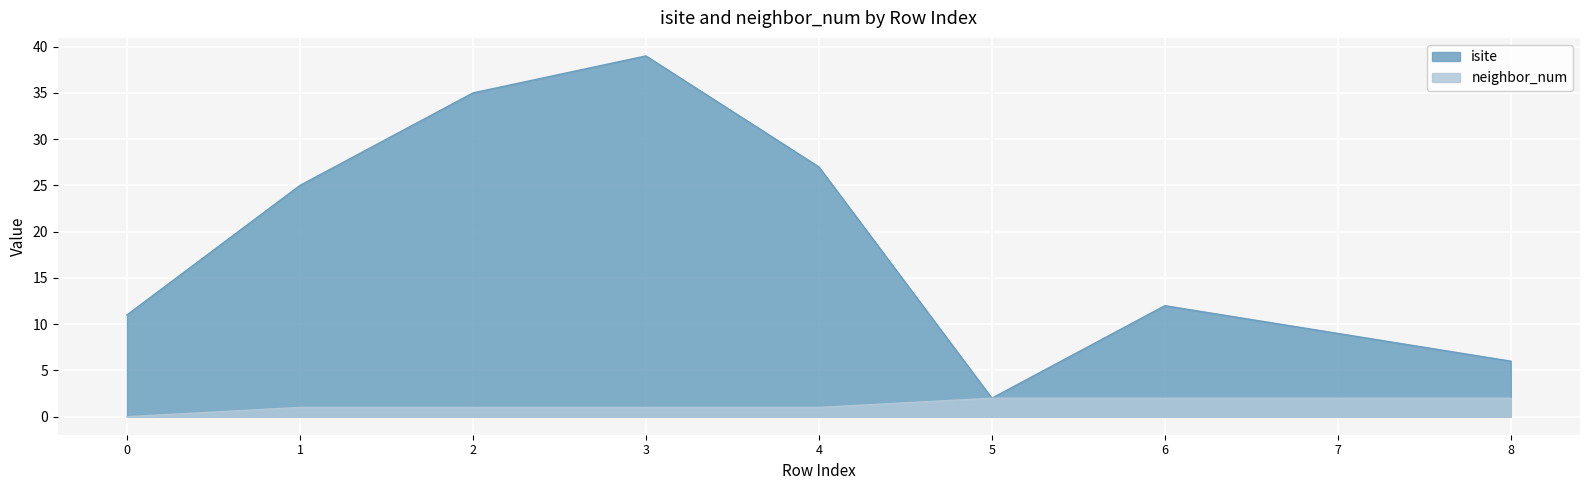

How many data points in isite are above 12?

4